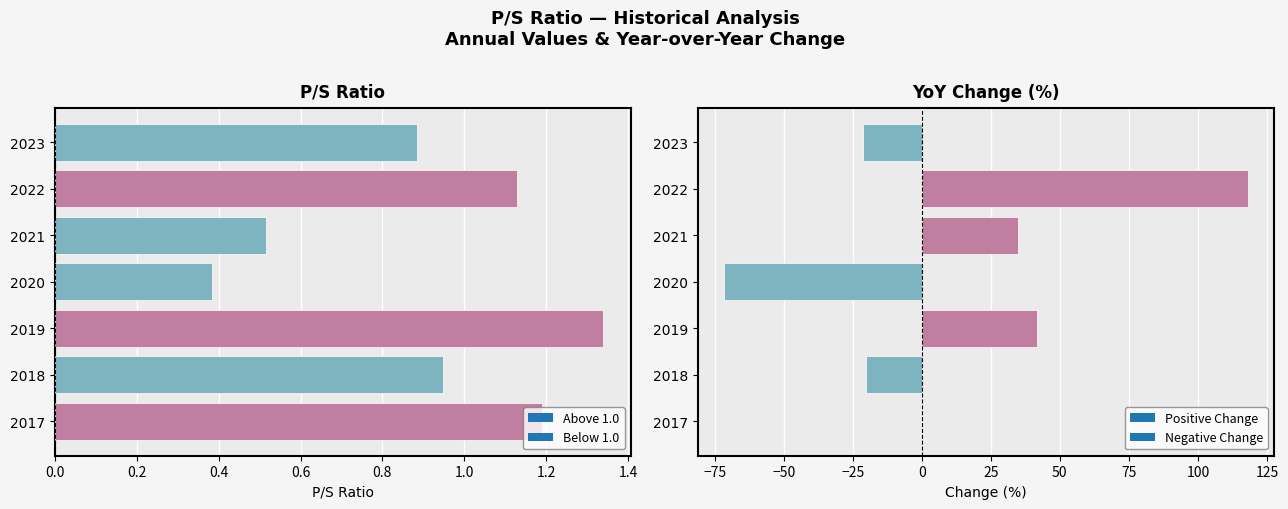

Which category has the highest value across all series?

2019